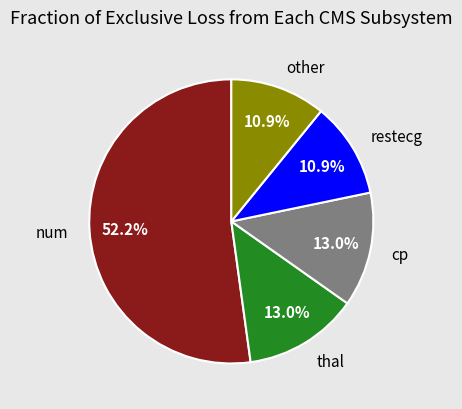

To the nearest percent, what is the difference between the largest and smallest slice percentages?

41%